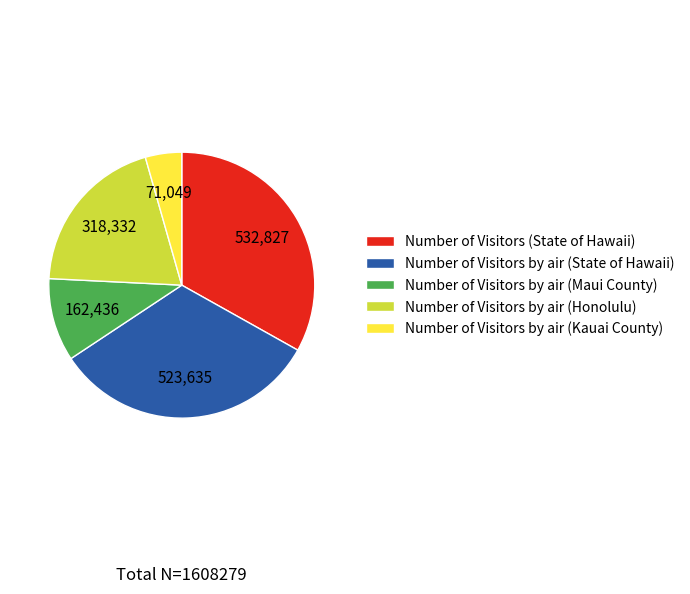

Does any single category account for the majority?

No